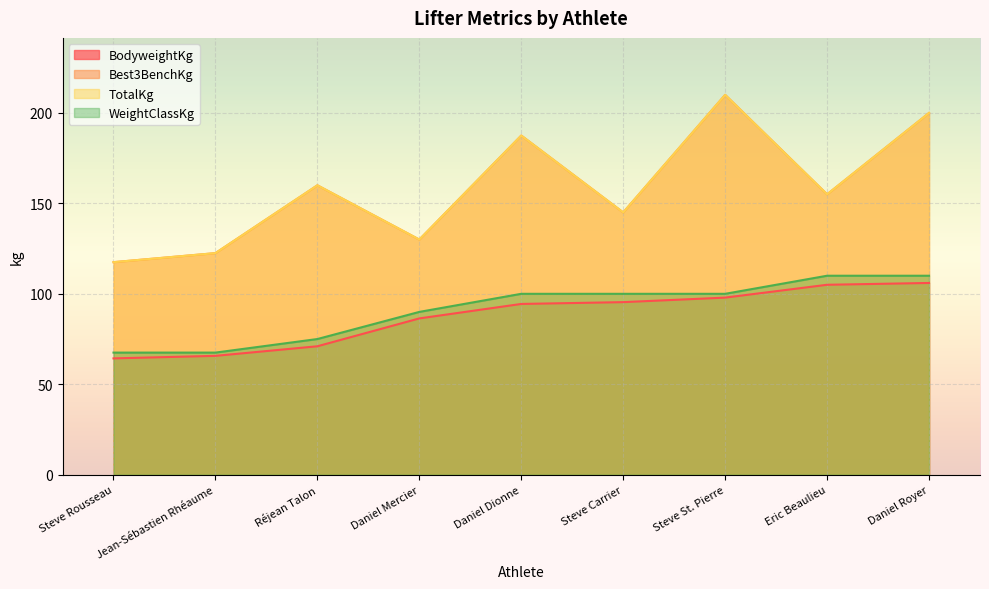

What is the average value of the WeightClassKg series?

91.1